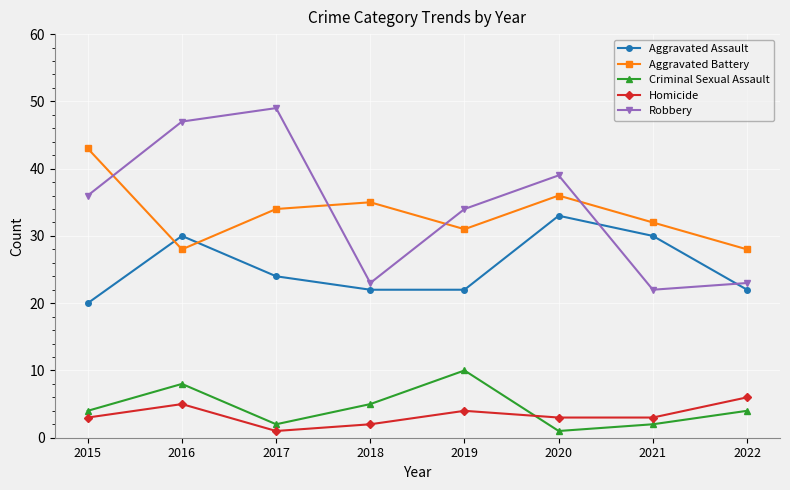

List the series in order of their peak value, lowest first.

Homicide, Criminal Sexual Assault, Aggravated Assault, Aggravated Battery, Robbery